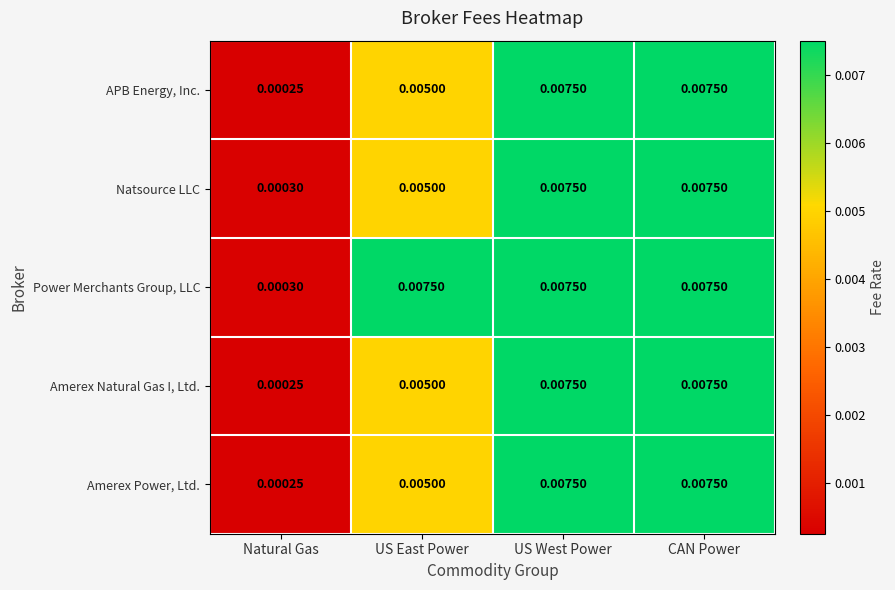

Is the value of Amerex Power, Ltd. at Natural Gas greater than the value of Amerex Natural Gas I, Ltd. at CAN Power?

No